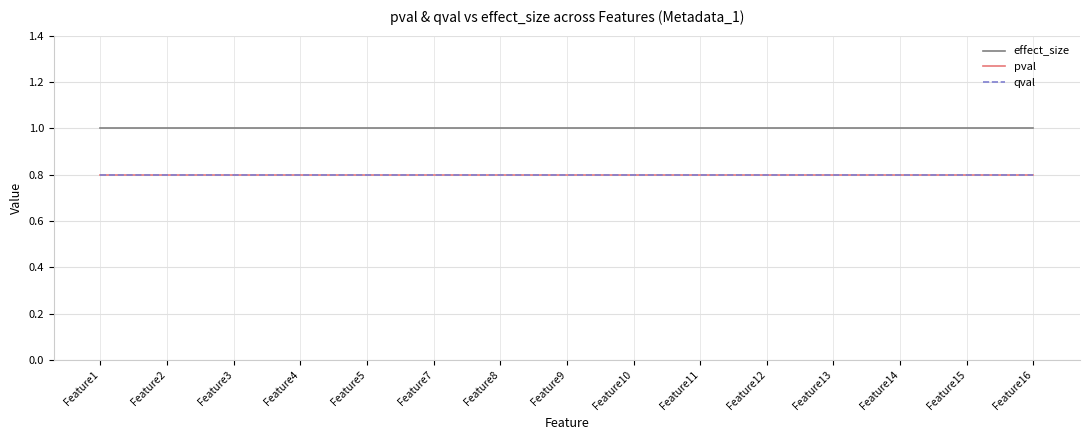

The pval series shows 0.8 at Feature2. True or false?

True